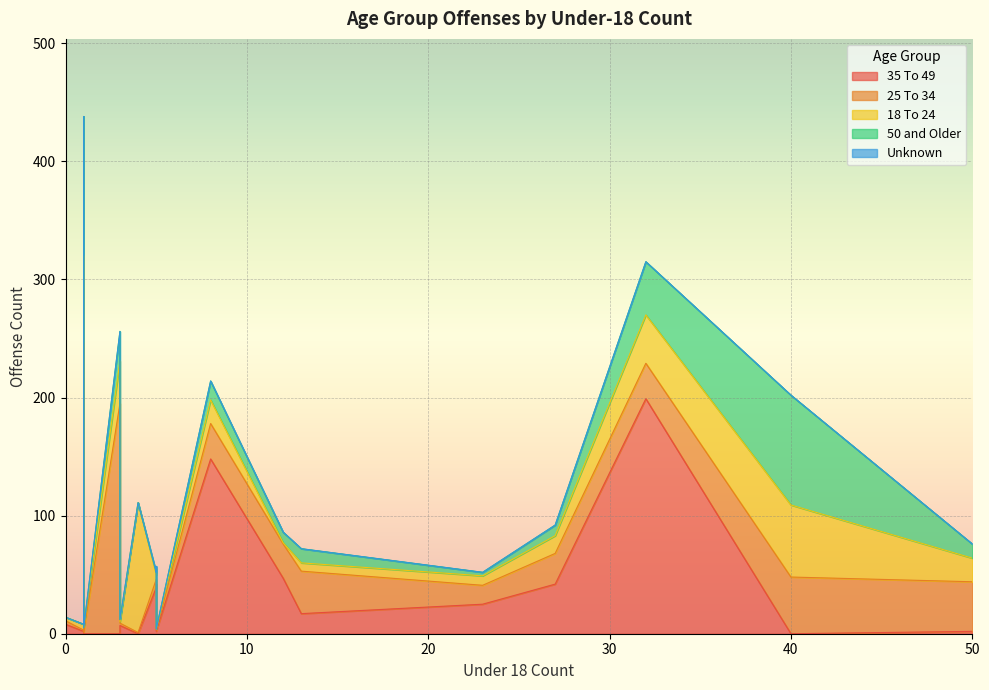

True or false: 35 To 49 and 25 To 34 cross at least once.

True